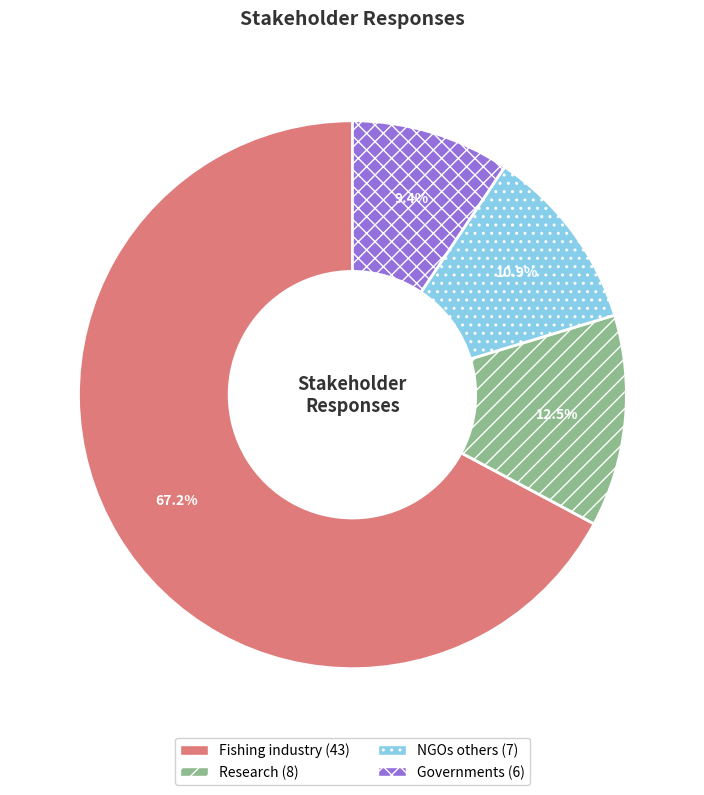

How many slices are in this pie chart?

4